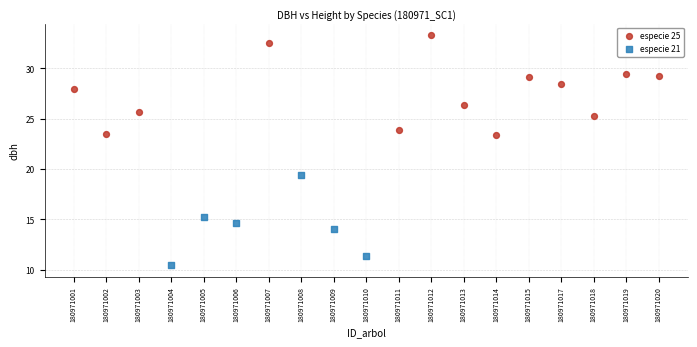

What are all the series names shown in the legend?

especie 25, especie 21